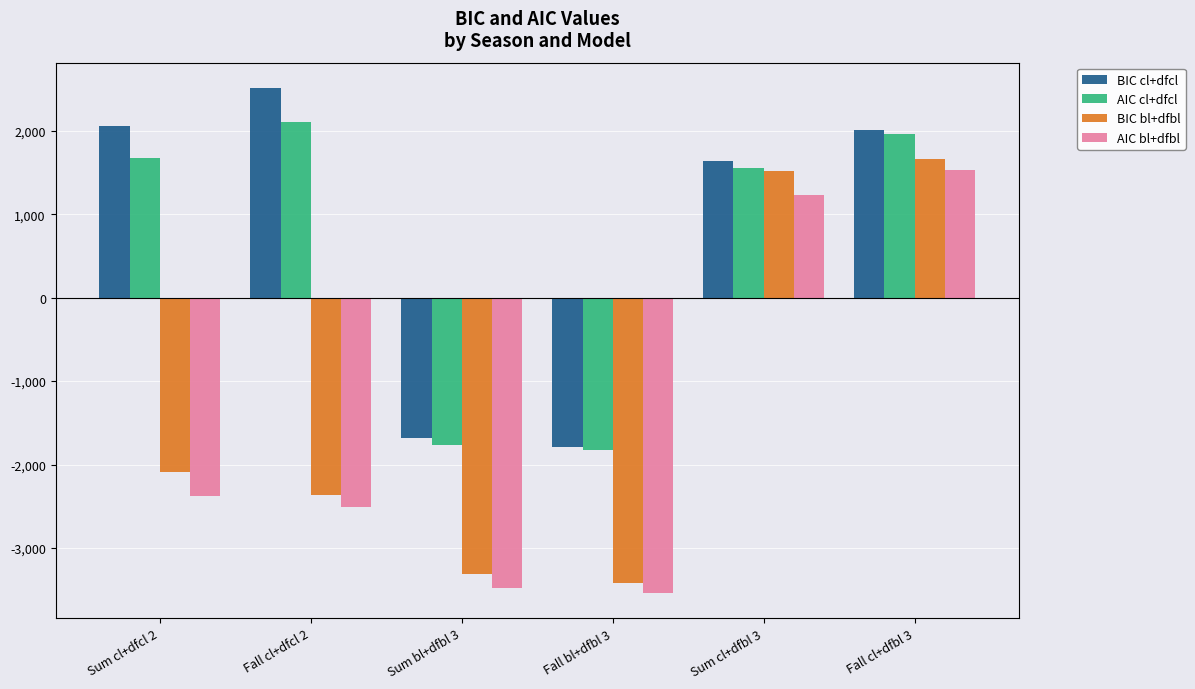

Which series has the largest total across all categories?

BIC cl+dfcl